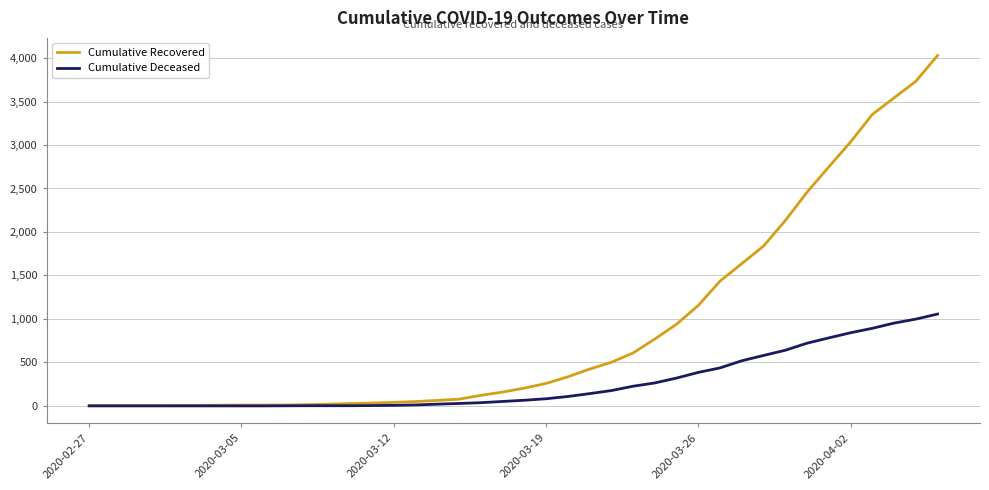

Which series has the largest range (max minus min)?

Cumulative Recovered